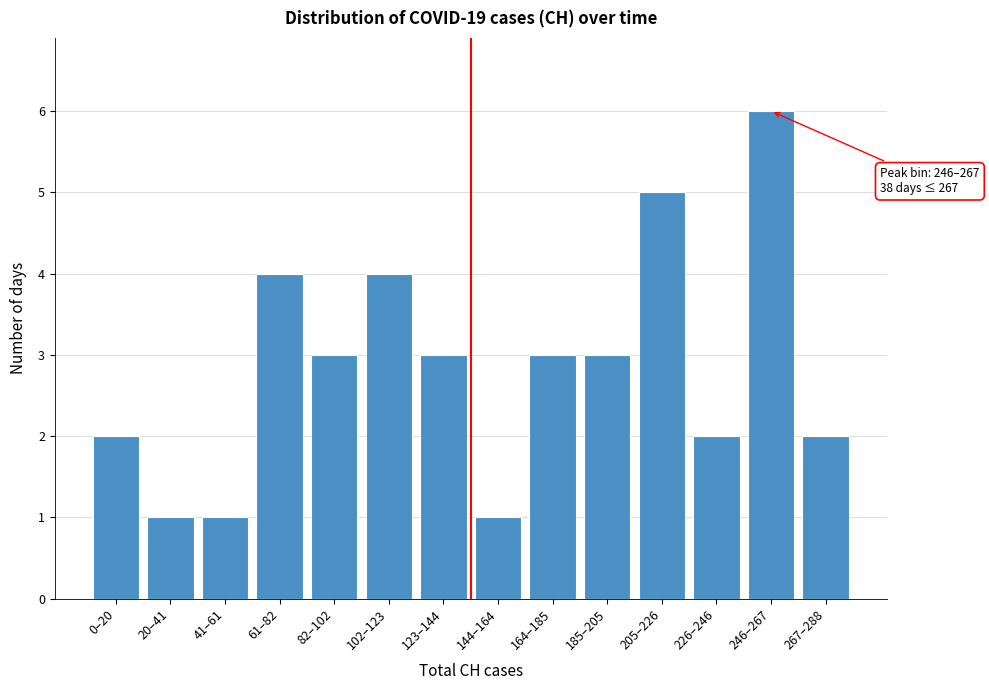

Reading left to right, transcribe all the data shown in this chart.

2	1	1	4	3	4	3	1	3	3	5	2	6	2